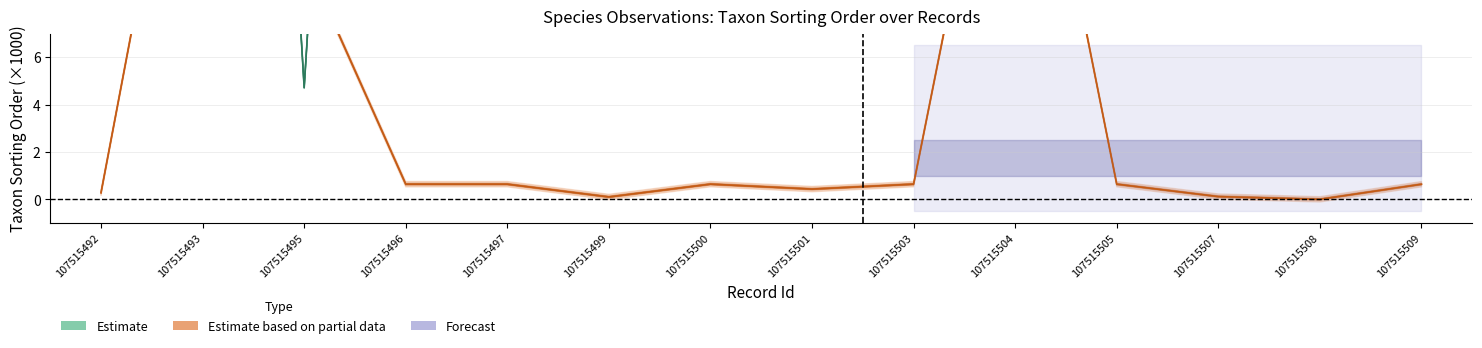

Which series has the largest range (max minus min)?

Estimate